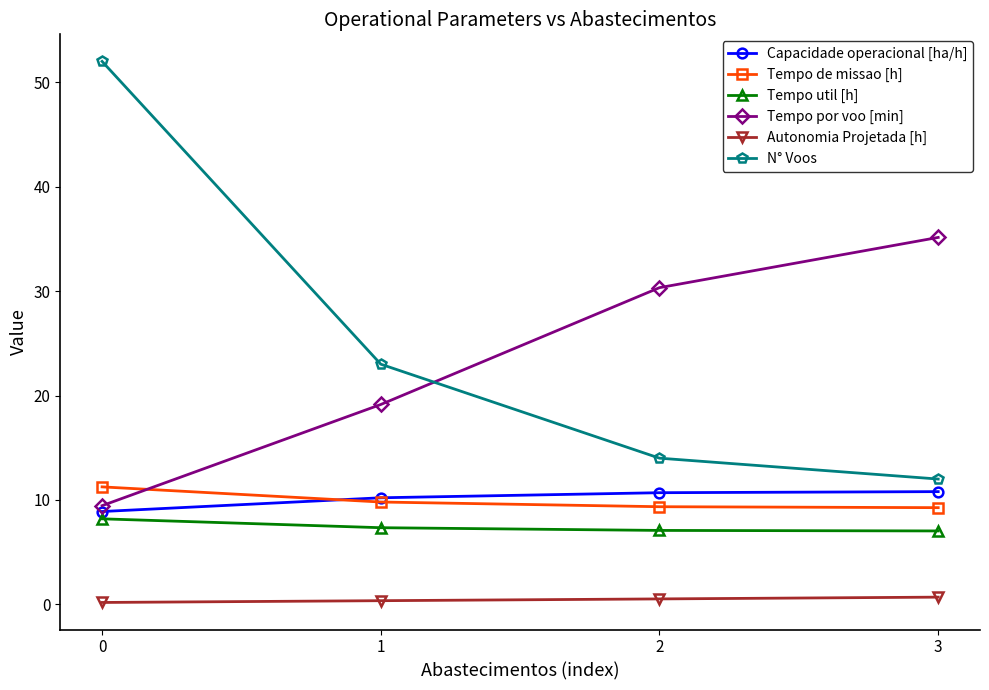

The Tempo por voo [min] series shows 35.1 at 3. True or false?

True